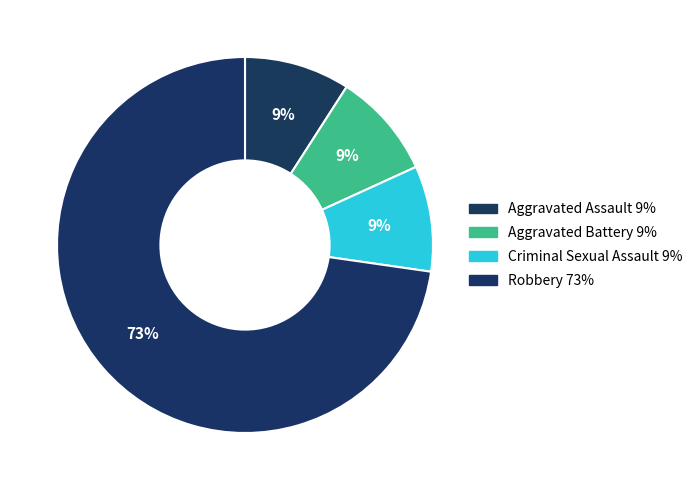

How many slices are in this pie chart?

4